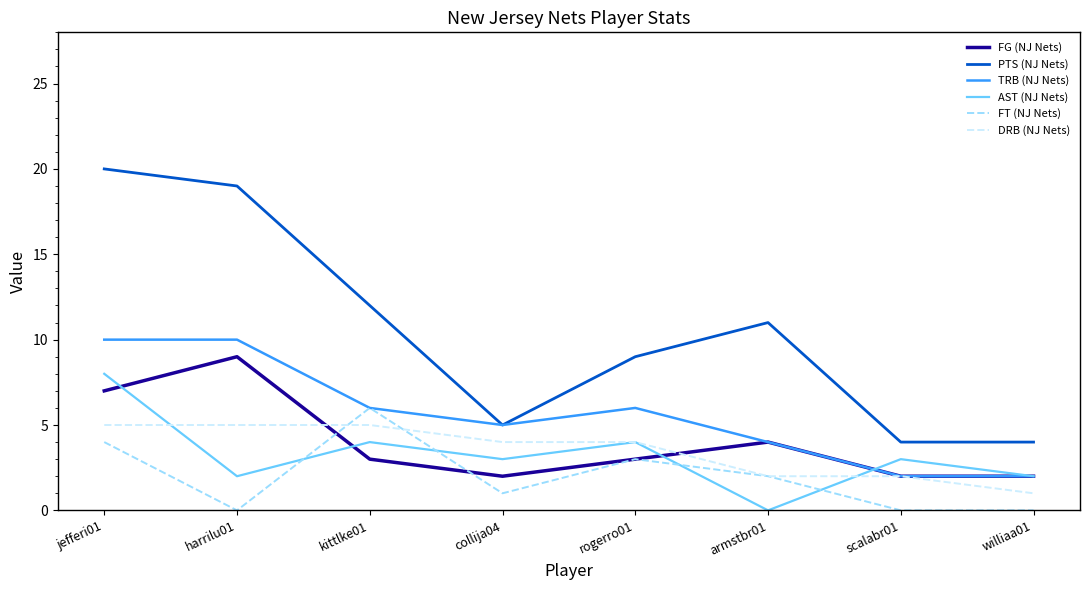

Reading left to right, transcribe all the data shown in this chart.

FG (NJ Nets): jefferi01=7	harrilu01=9	kittlke01=3	collija04=2	rogerro01=3	armstbr01=4	scalabr01=2	williaa01=2
PTS (NJ Nets): jefferi01=20	harrilu01=19	kittlke01=12	collija04=5	rogerro01=9	armstbr01=11	scalabr01=4	williaa01=4
TRB (NJ Nets): jefferi01=10	harrilu01=10	kittlke01=6	collija04=5	rogerro01=6	armstbr01=4	scalabr01=2	williaa01=2
AST (NJ Nets): jefferi01=8	harrilu01=2	kittlke01=4	collija04=3	rogerro01=4	armstbr01=0	scalabr01=3	williaa01=2
FT (NJ Nets): jefferi01=4	harrilu01=0	kittlke01=6	collija04=1	rogerro01=3	armstbr01=2	scalabr01=0	williaa01=0
DRB (NJ Nets): jefferi01=5	harrilu01=5	kittlke01=5	collija04=4	rogerro01=4	armstbr01=2	scalabr01=2	williaa01=1